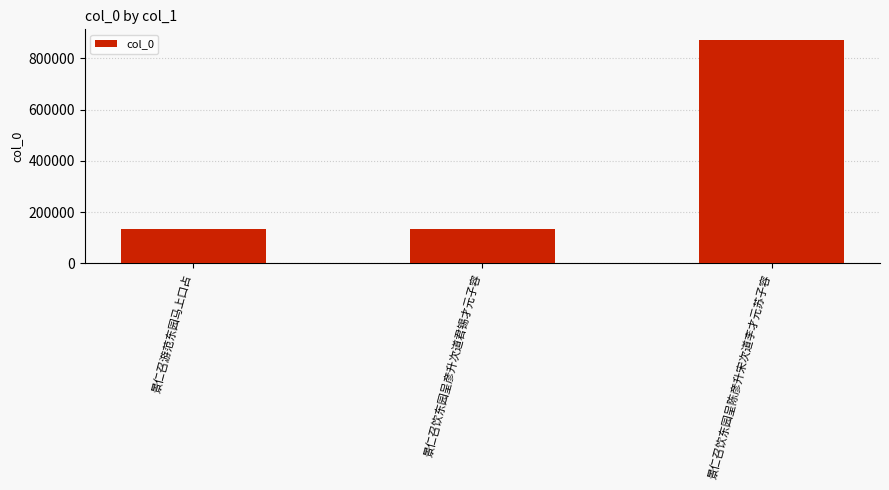

Does the chart contain any negative values?

No